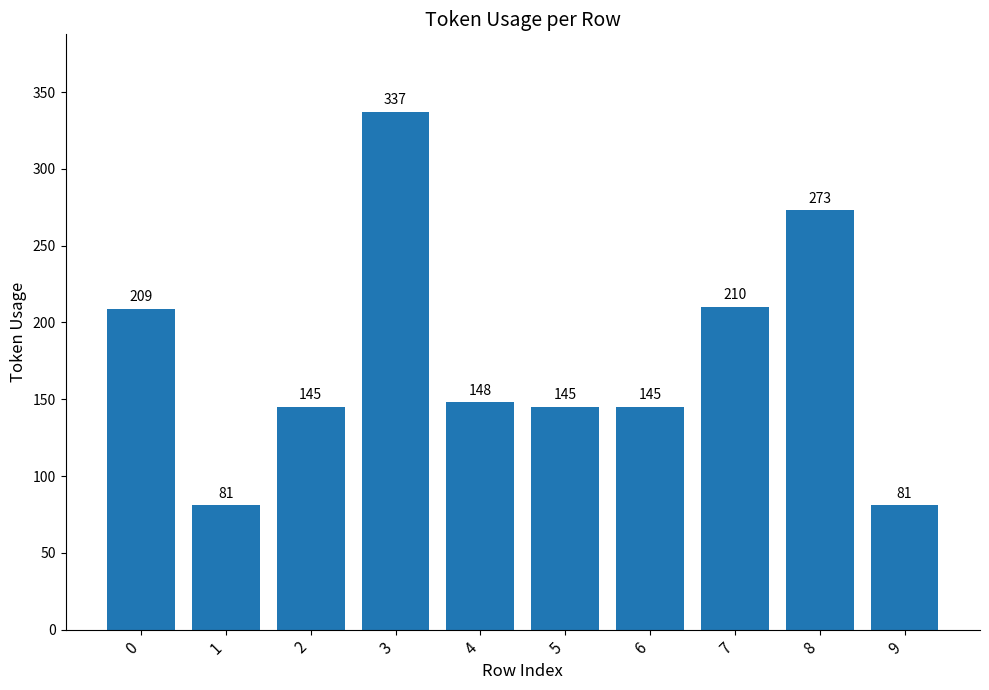

The chart shows a value of 247 at 5. True or false?

False